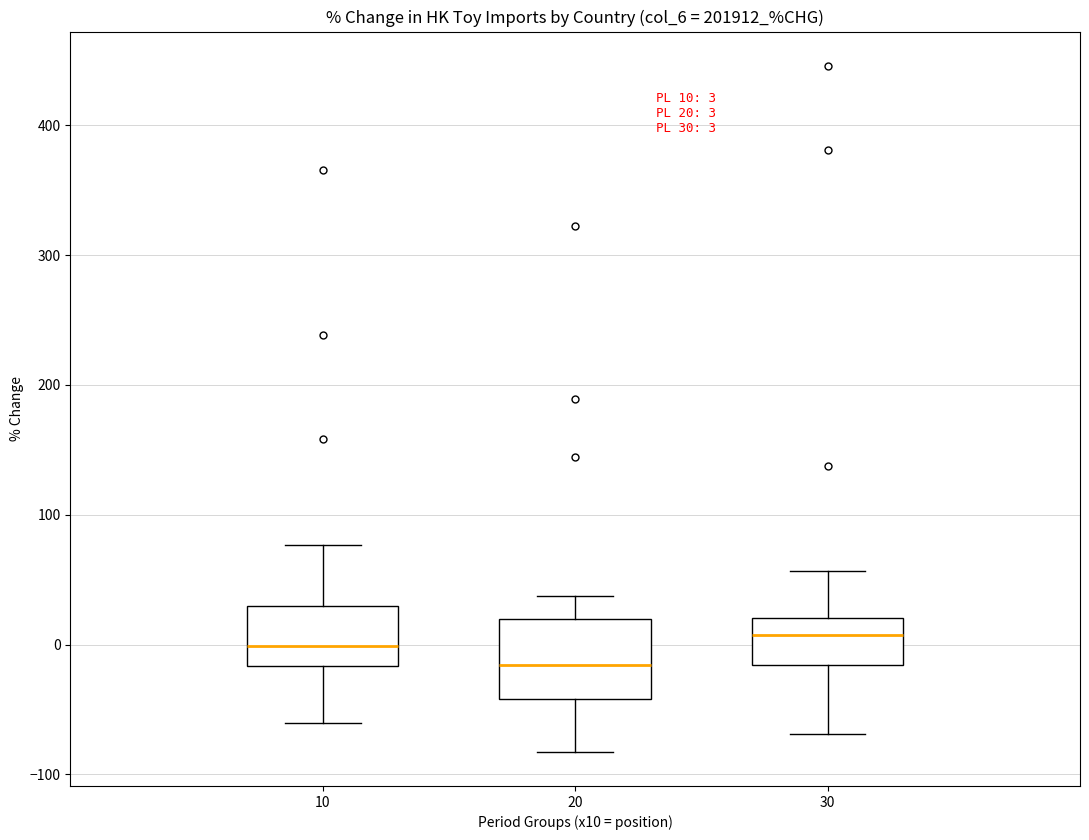

Which box's median line is the lowest?

20